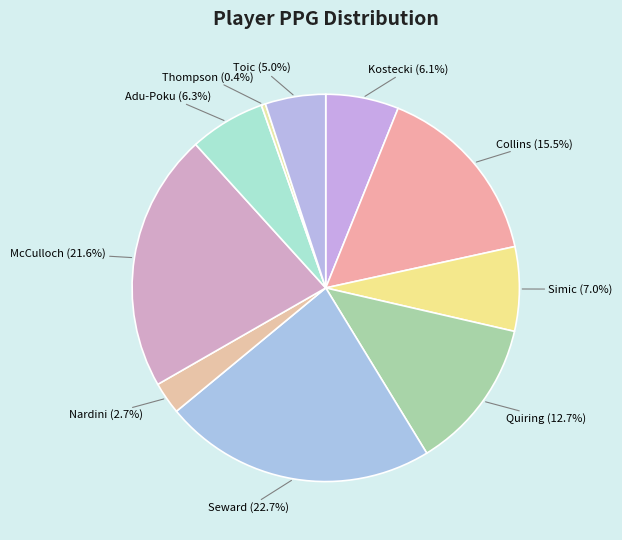

Count the number of slices in the pie.

10